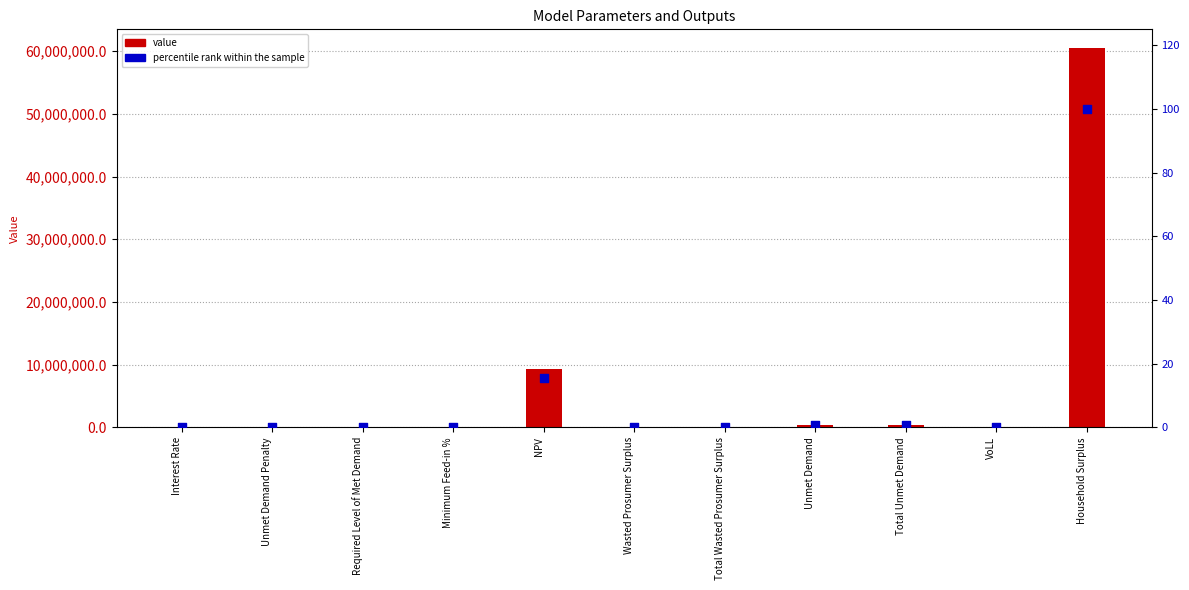

Which series reaches the maximum Y coordinate?

value